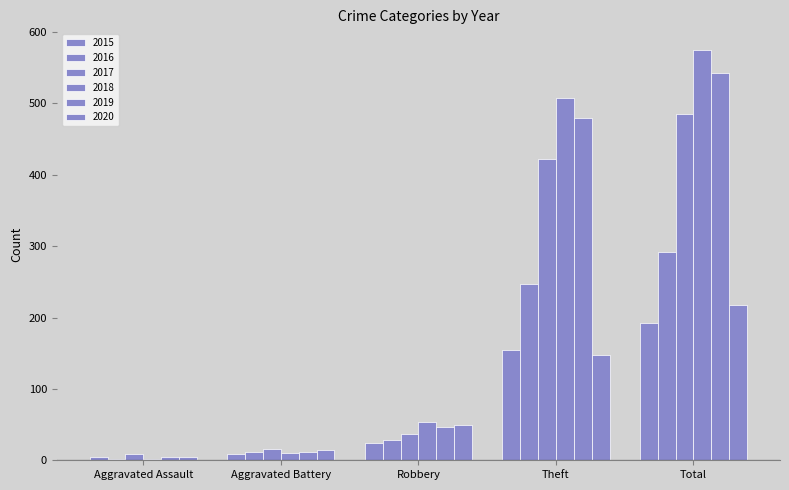

How many series are shown in this chart?

6